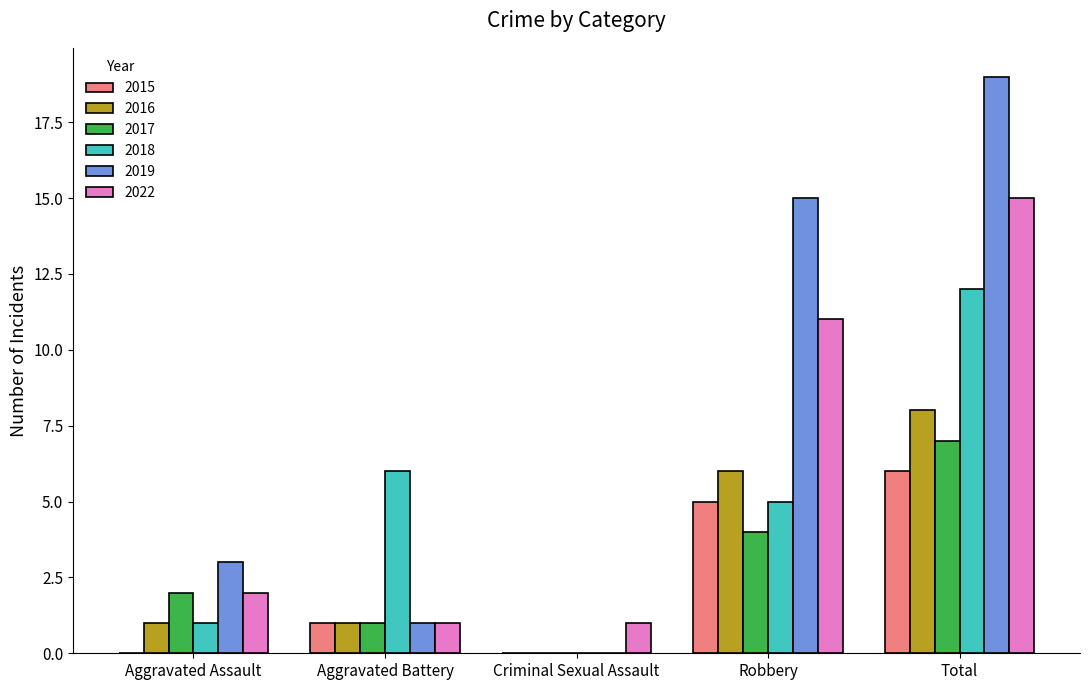

What is the sum of all 2017 values?

14